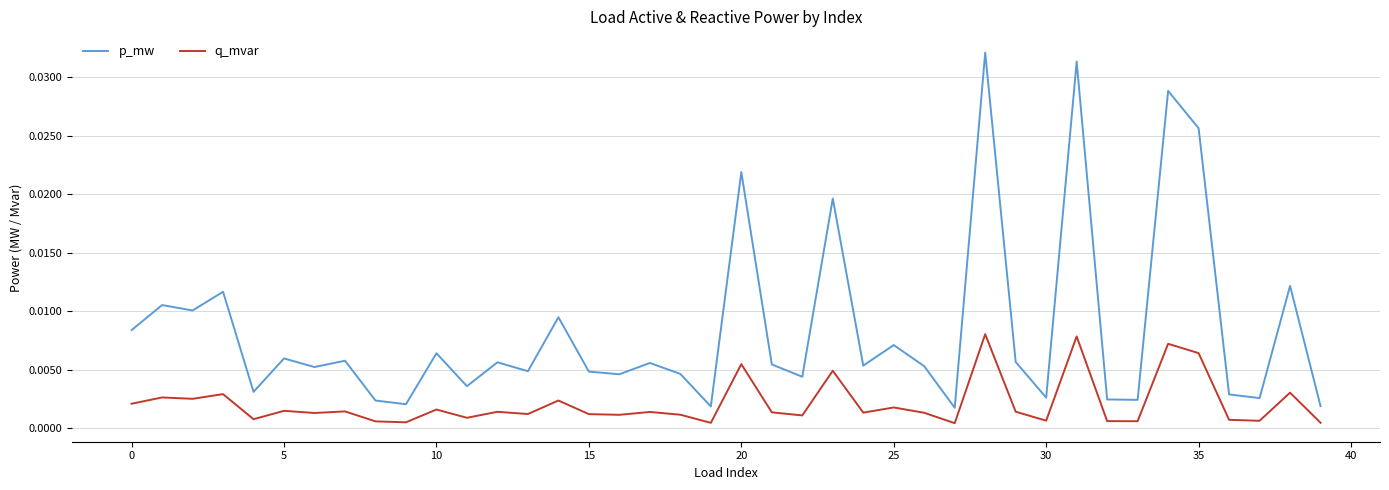

True or false: p_mw and q_mvar intersect in this chart.

False